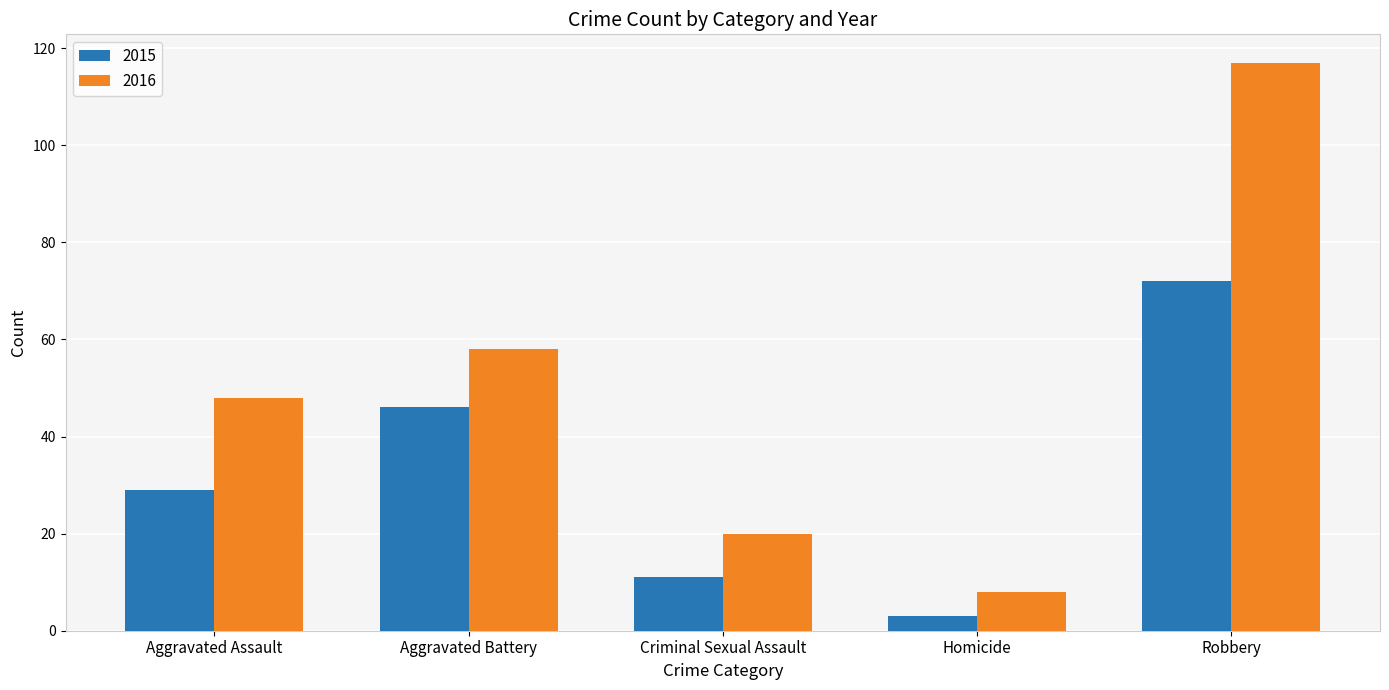

List the labels in order of 2016 value, smallest first.

Homicide, Criminal Sexual Assault, Aggravated Assault, Aggravated Battery, Robbery